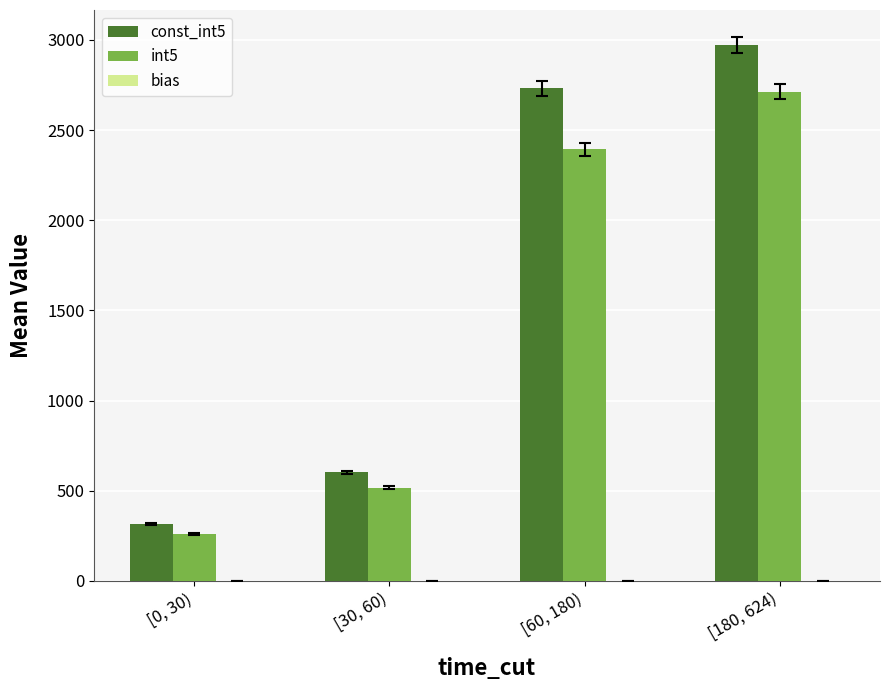

Which series has the largest total across all categories?

const_int5